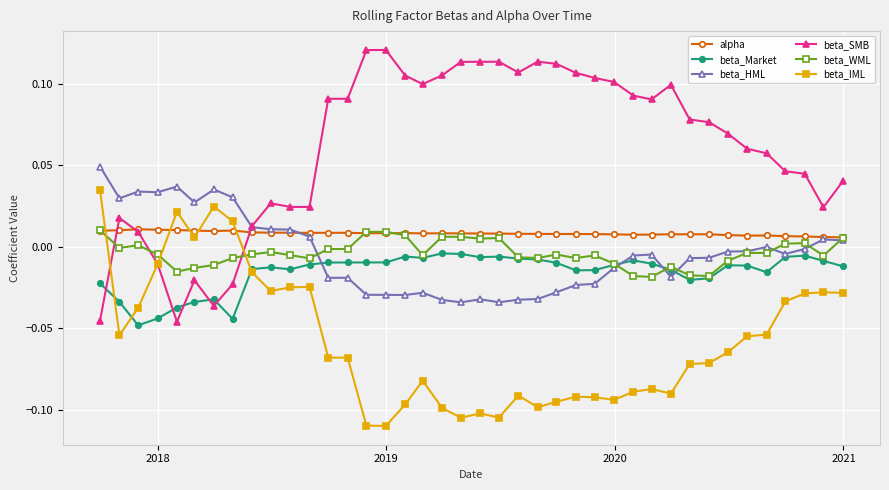

Which series has the largest total across all categories?

beta_SMB